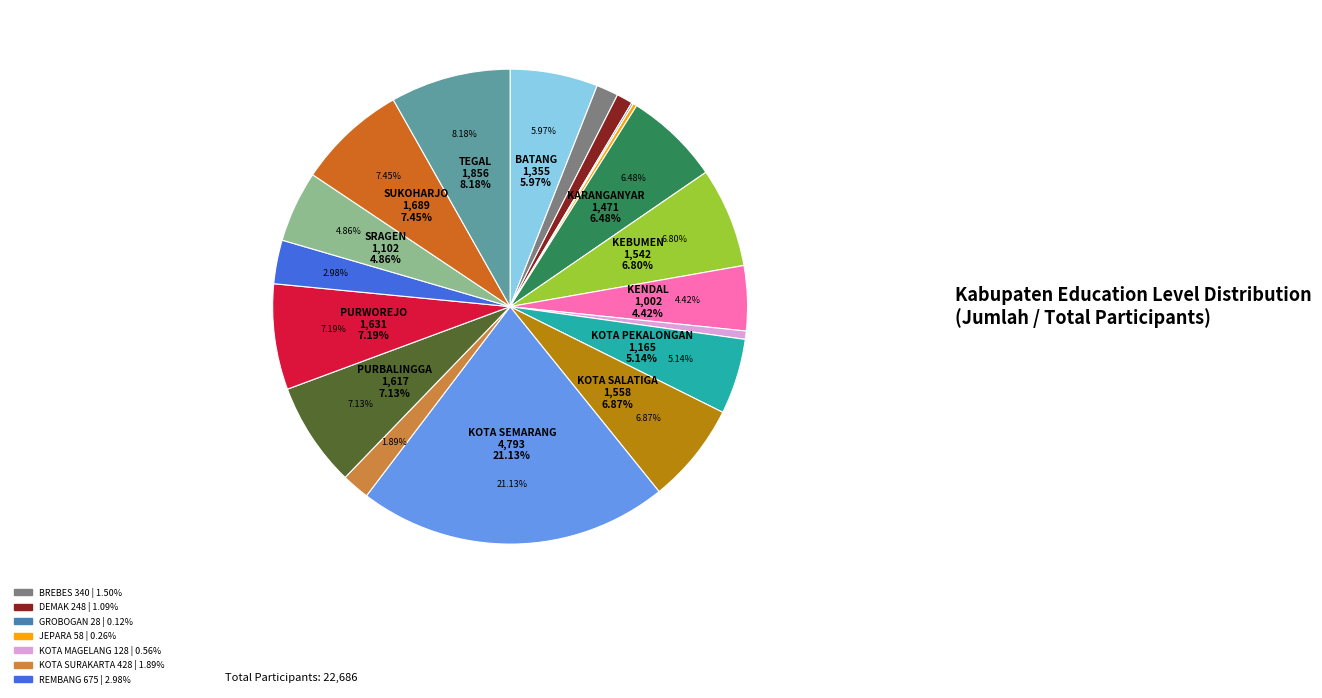

To the nearest percent, what percentage of the pie is SUKOHARJO?

7%